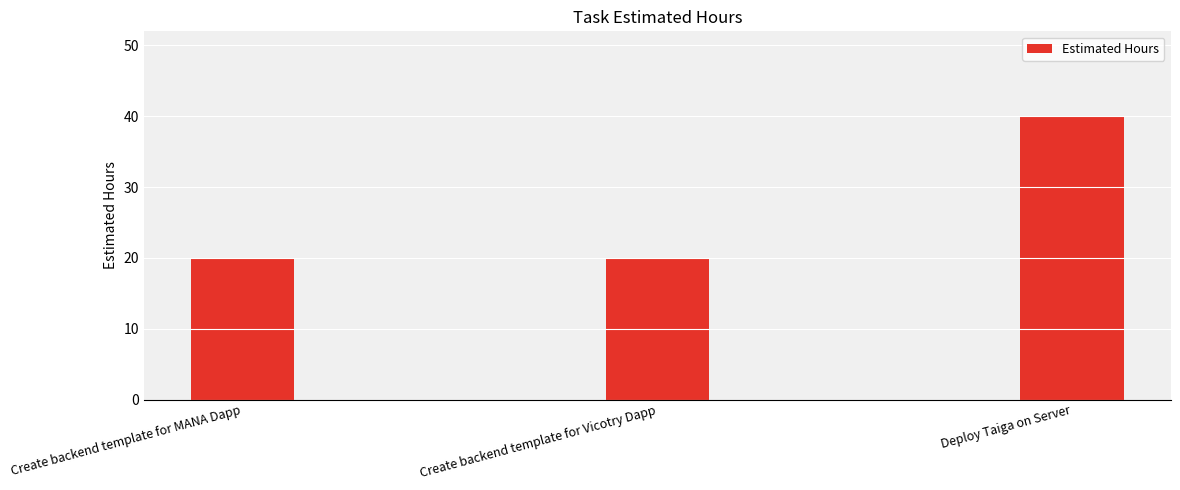

Which category has the highest value across all series?

Deploy Taiga on Server